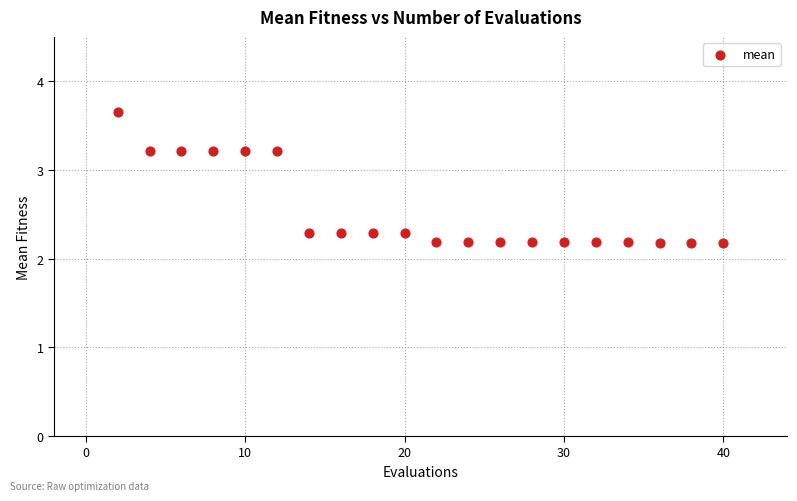

What is the range of X values (max minus min)?

38.0